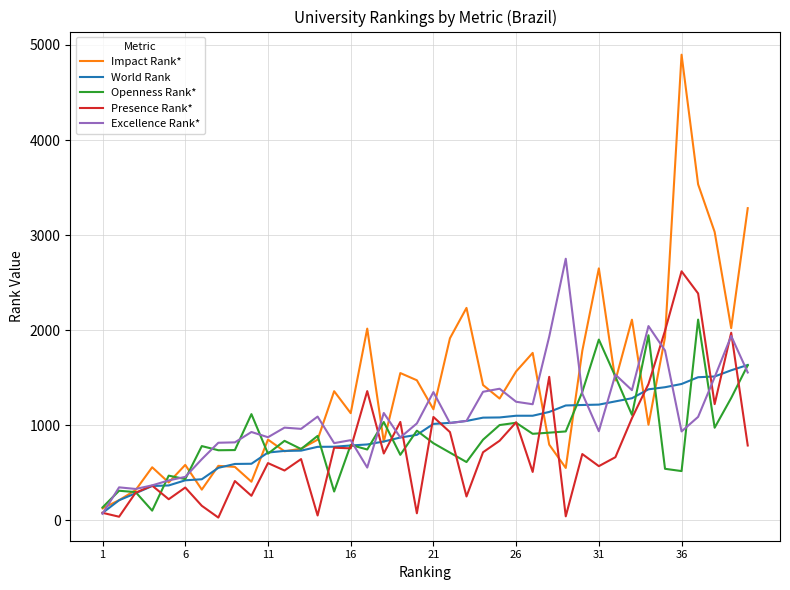

What is the sum of all World Rank values?

37043